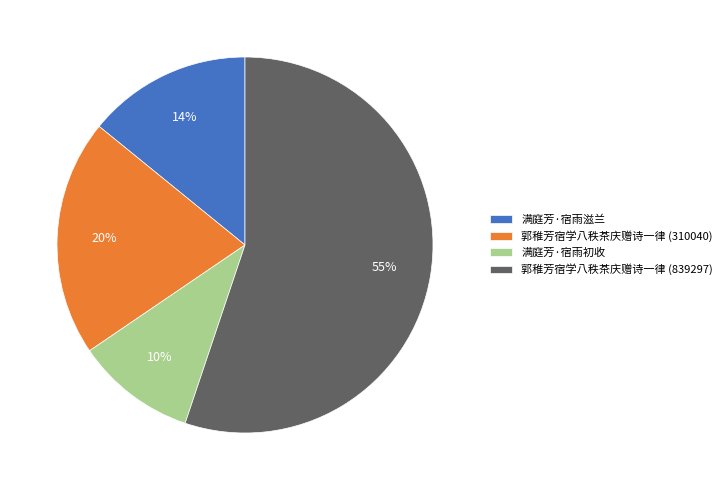

The 郭稚芳宿学八秩茶庆赠诗一律 (310040) slice represents 6% of the pie. True or false?

False